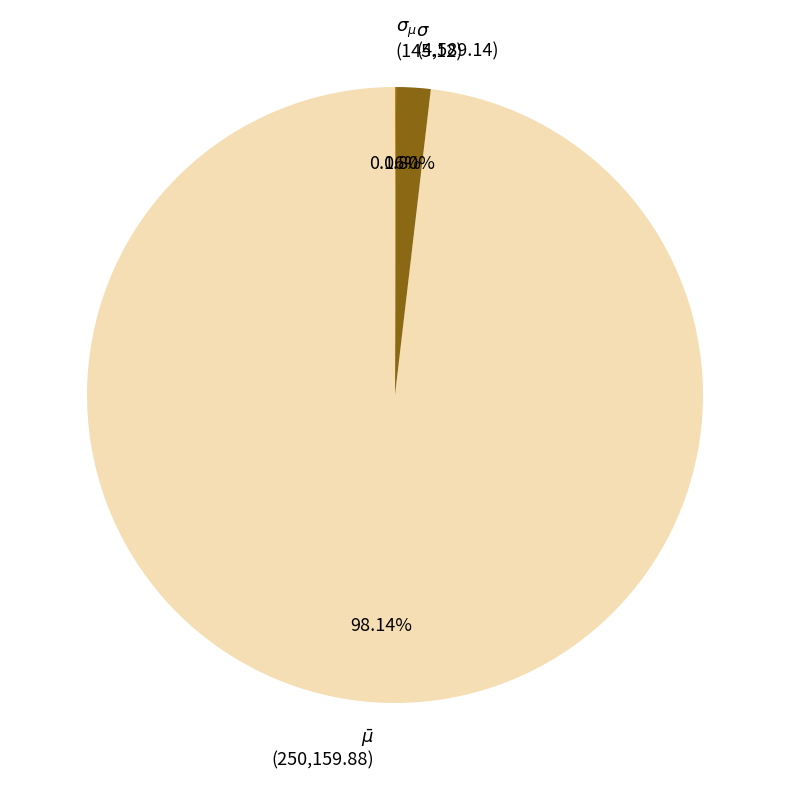

True or false: $\bar\mu$ accounts for 92% of the total.

False